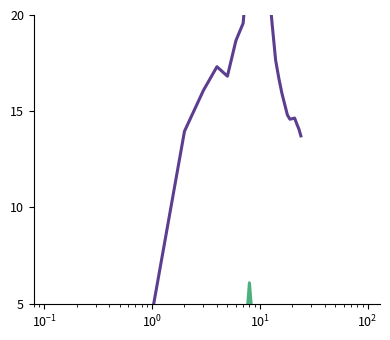

At how many categories does at least one series exceed 19?

7